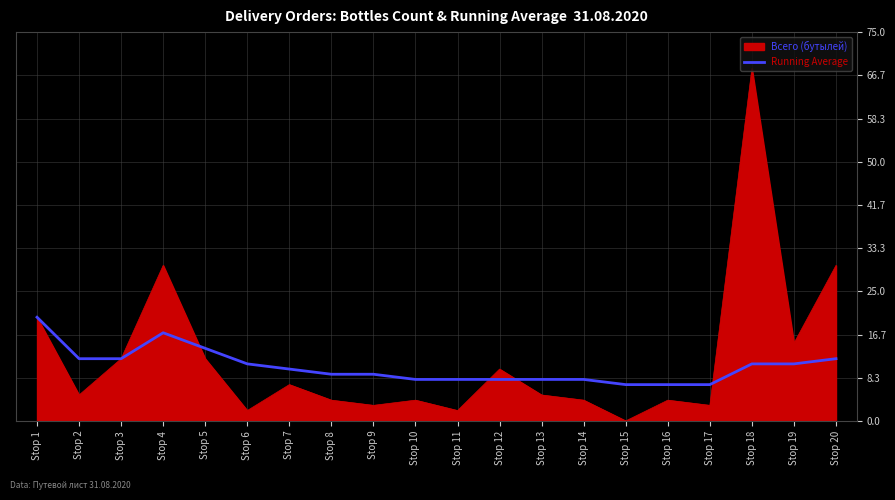

At which category does the chart reach its minimum across all series?

Stop 15